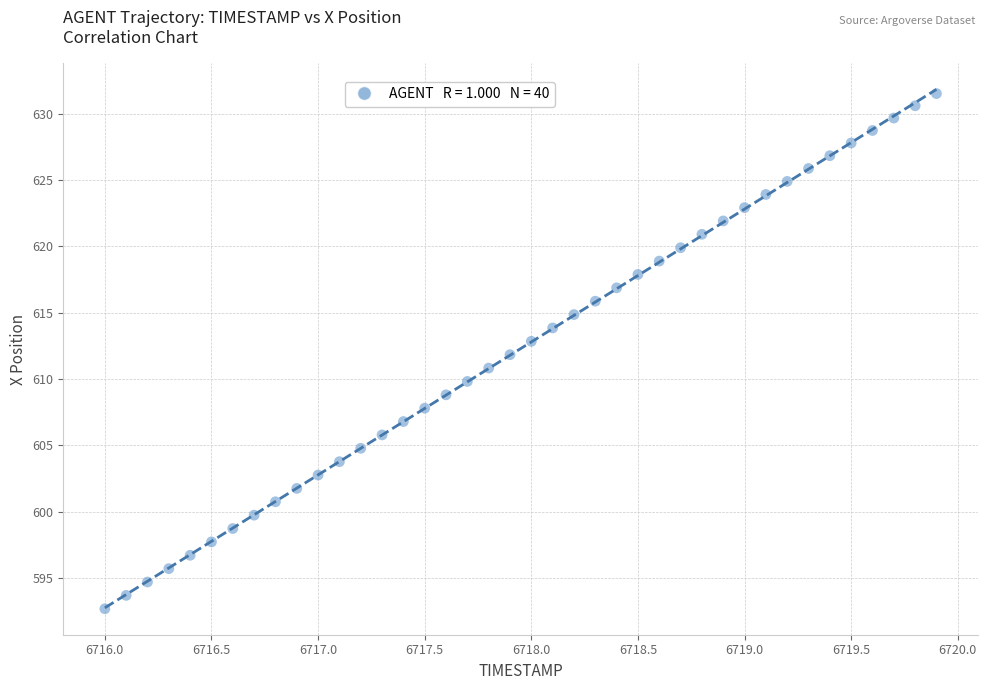

What is the range of X values (max minus min)?

3.9